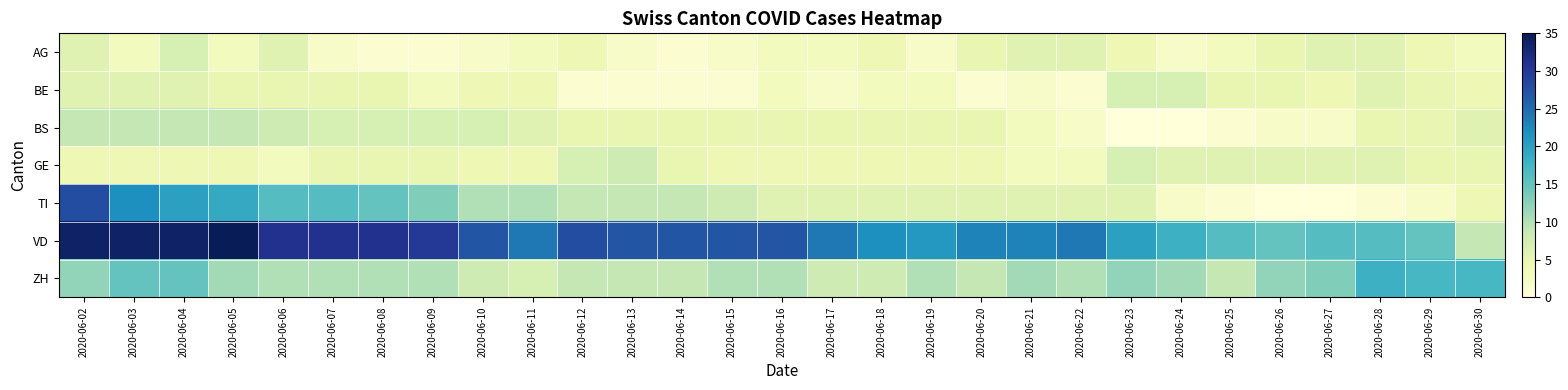

Which series has the largest range (max minus min)?

TI